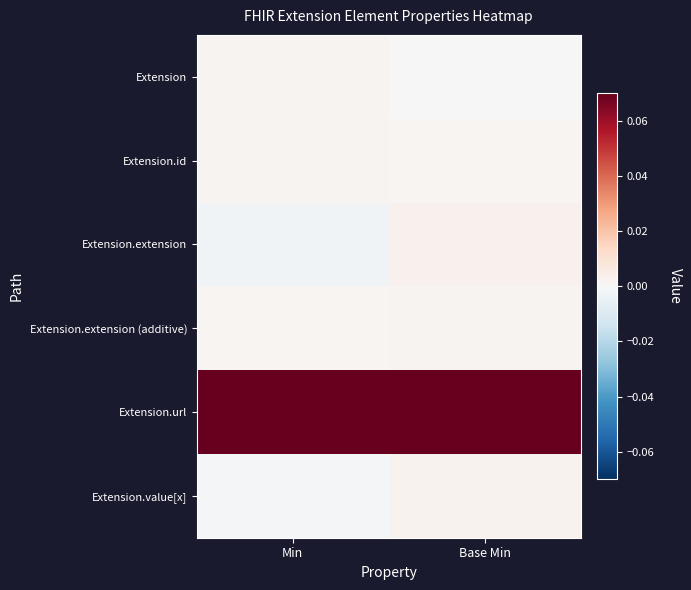

At Min, list the series in order from smallest to largest.

Extension.extension, Extension.value[x], Extension.extension (additive), Extension, Extension.id, Extension.url